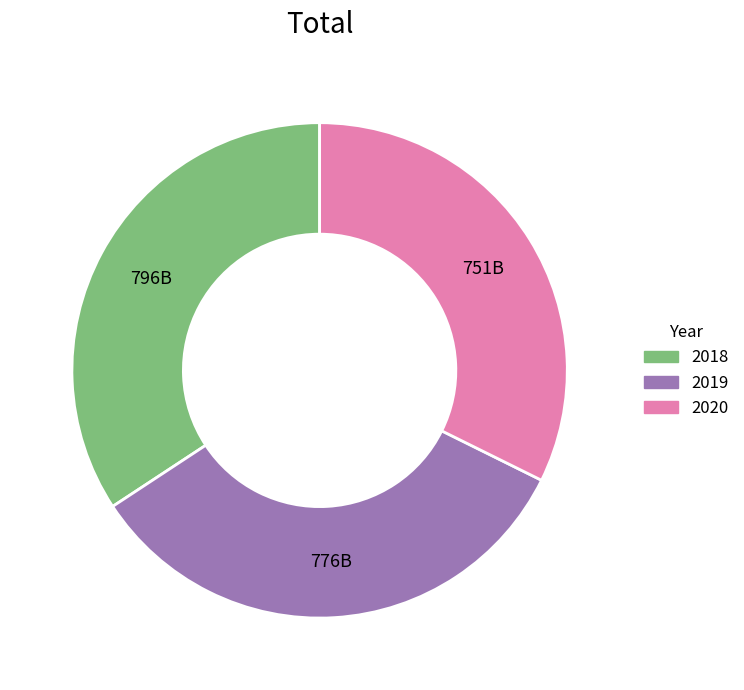

Rank the categories by value from highest to lowest.

2018, 2019, 2020